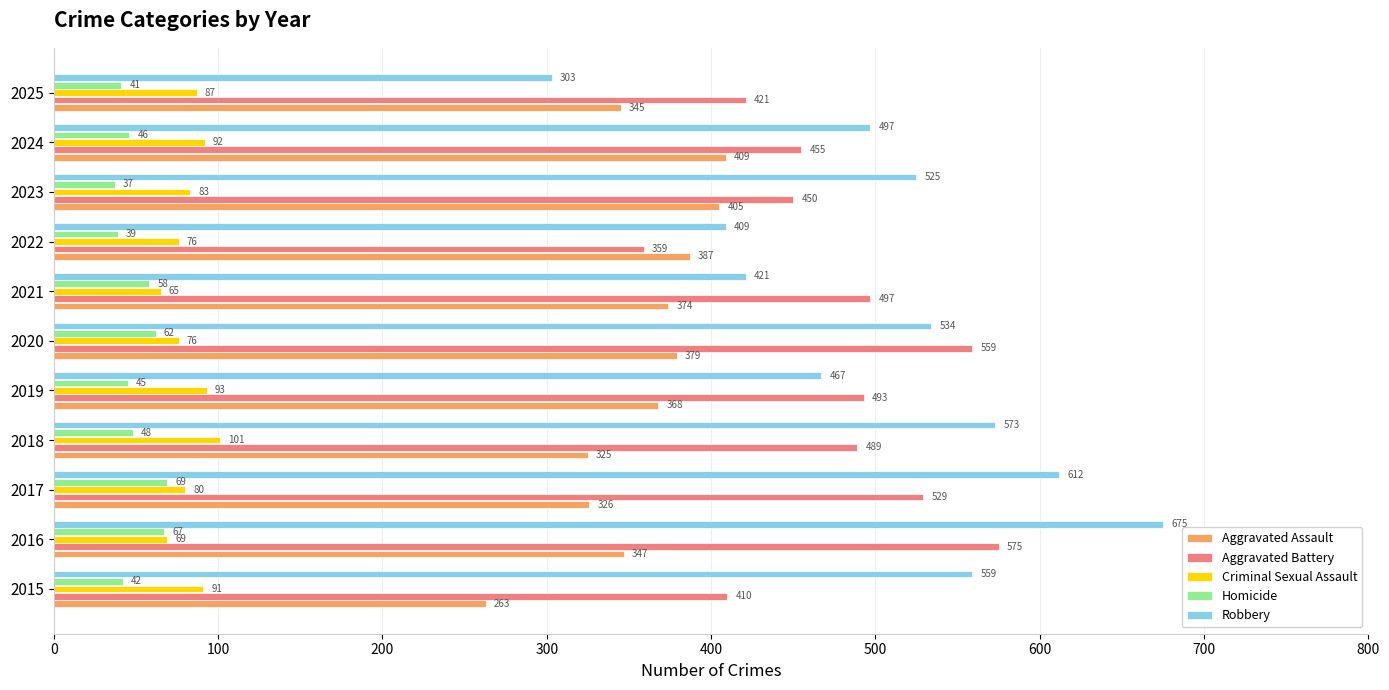

At which label is Aggravated Assault closest to 336?

2025